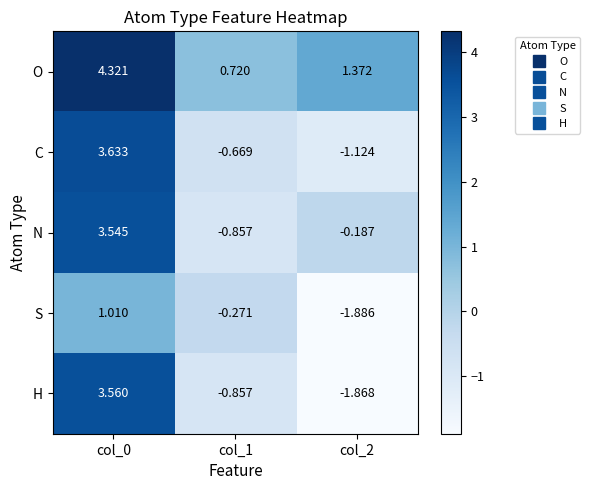

What is the spread (max minus min) of values at col_1?

1.6